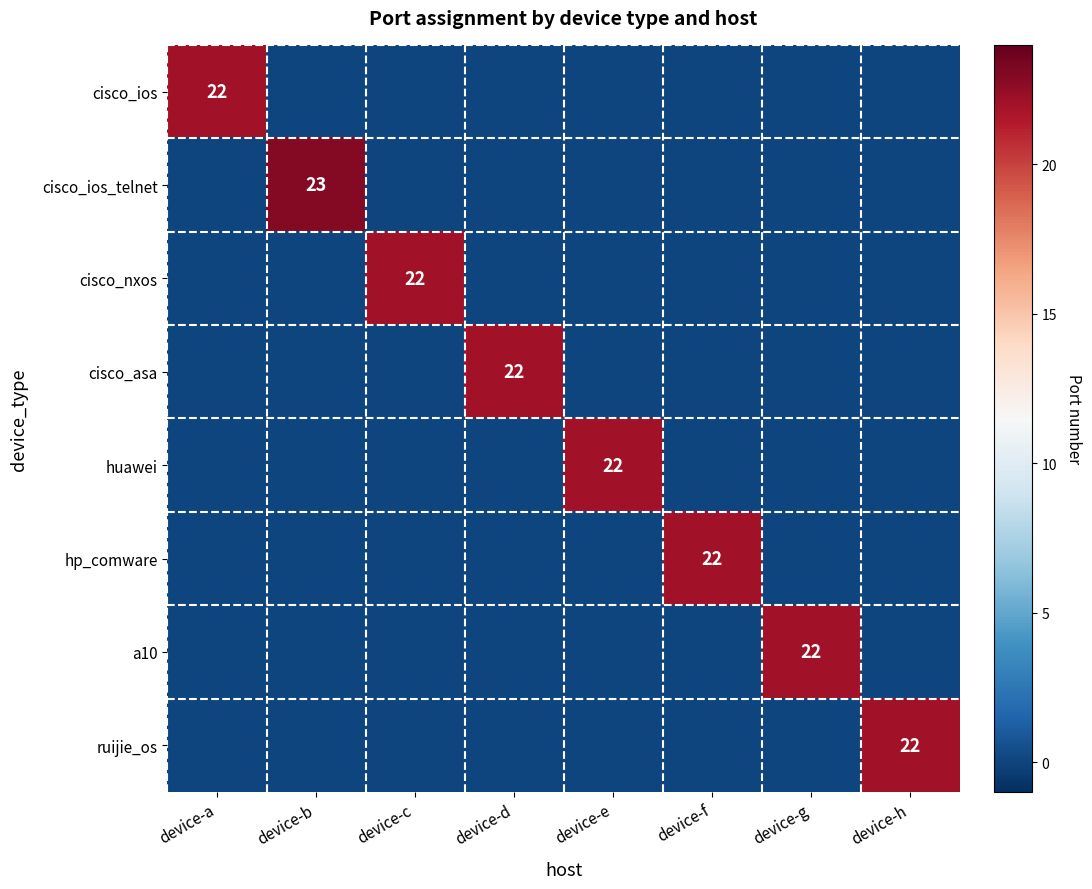

The huawei series shows 22 at device-e. True or false?

True